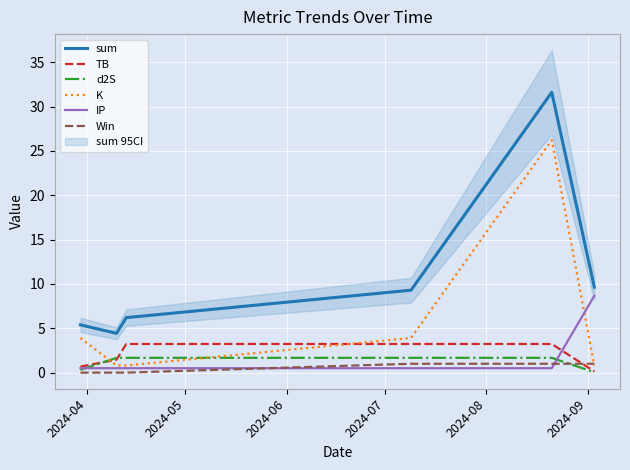

How many data points does each series have?

6